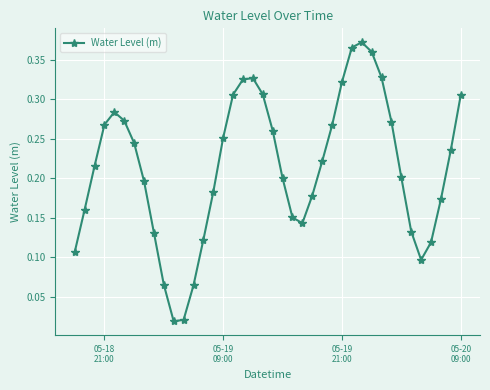

True or false: the data has more than 2 interior local peaks.

True